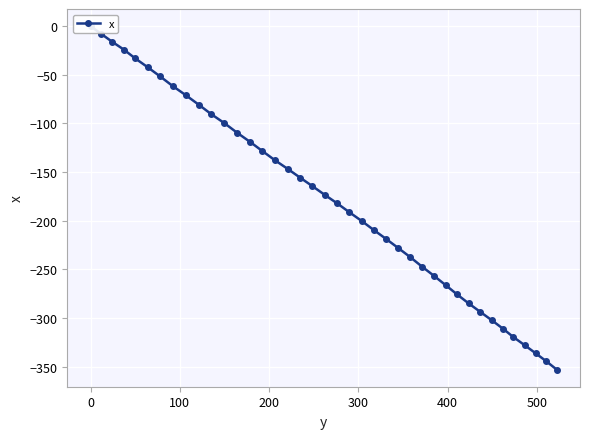

True or false: the data has more than 0 interior local peaks.

False